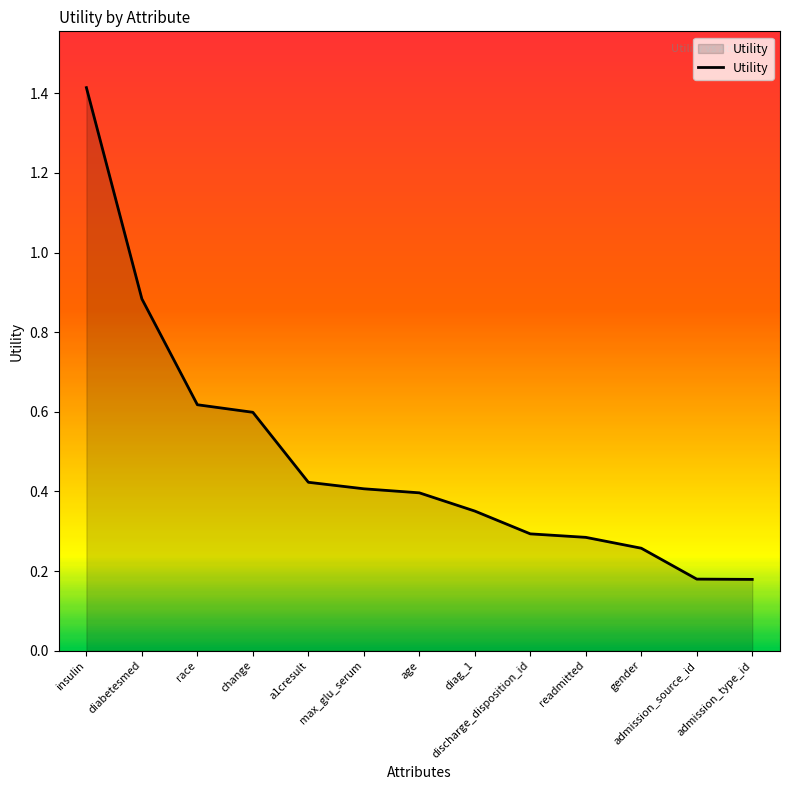

What is the sum of all values?

6.3